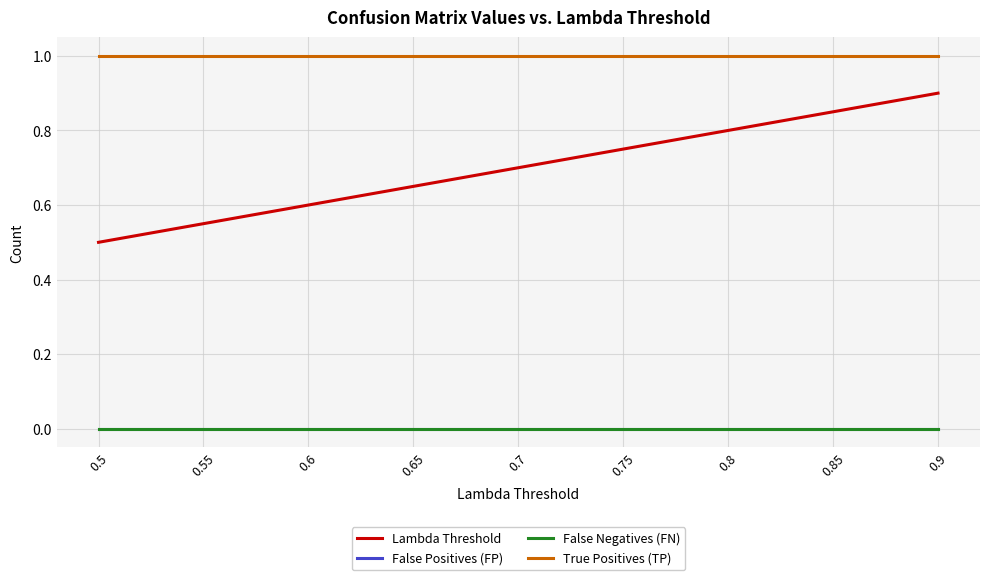

Is this an area chart (filled region under the line)?

No